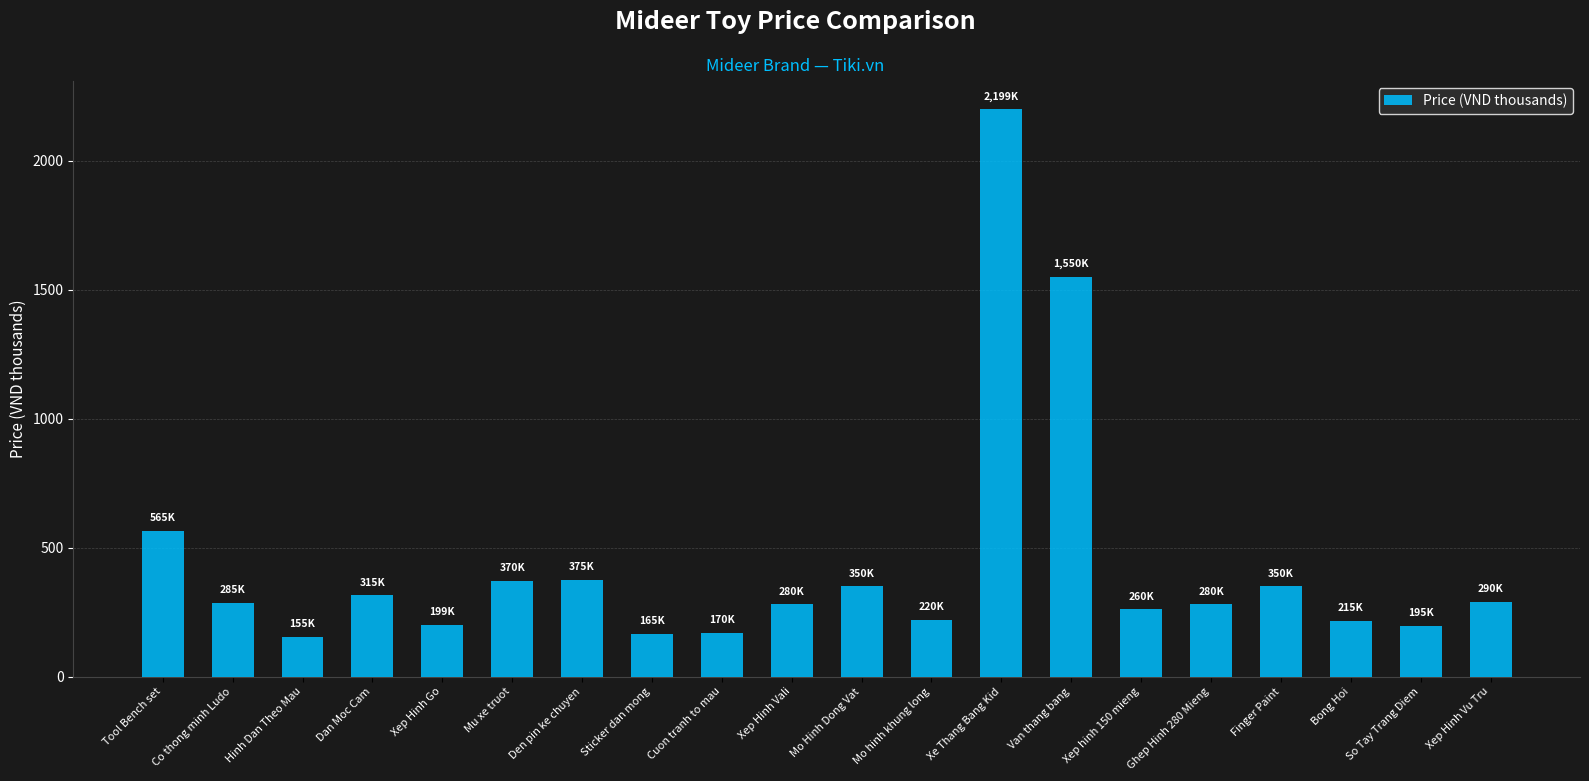

What is the change in value from Ghep Hinh 280 Mieng to So Tay Trang Diem?

-85